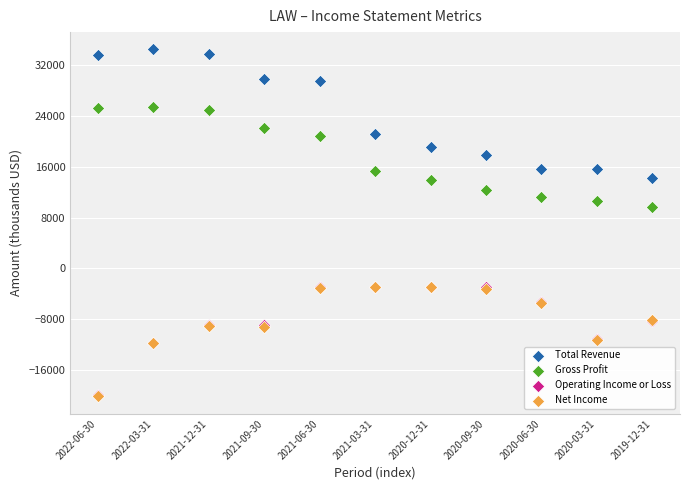

Which series has the widest spread of Y values?

Total Revenue